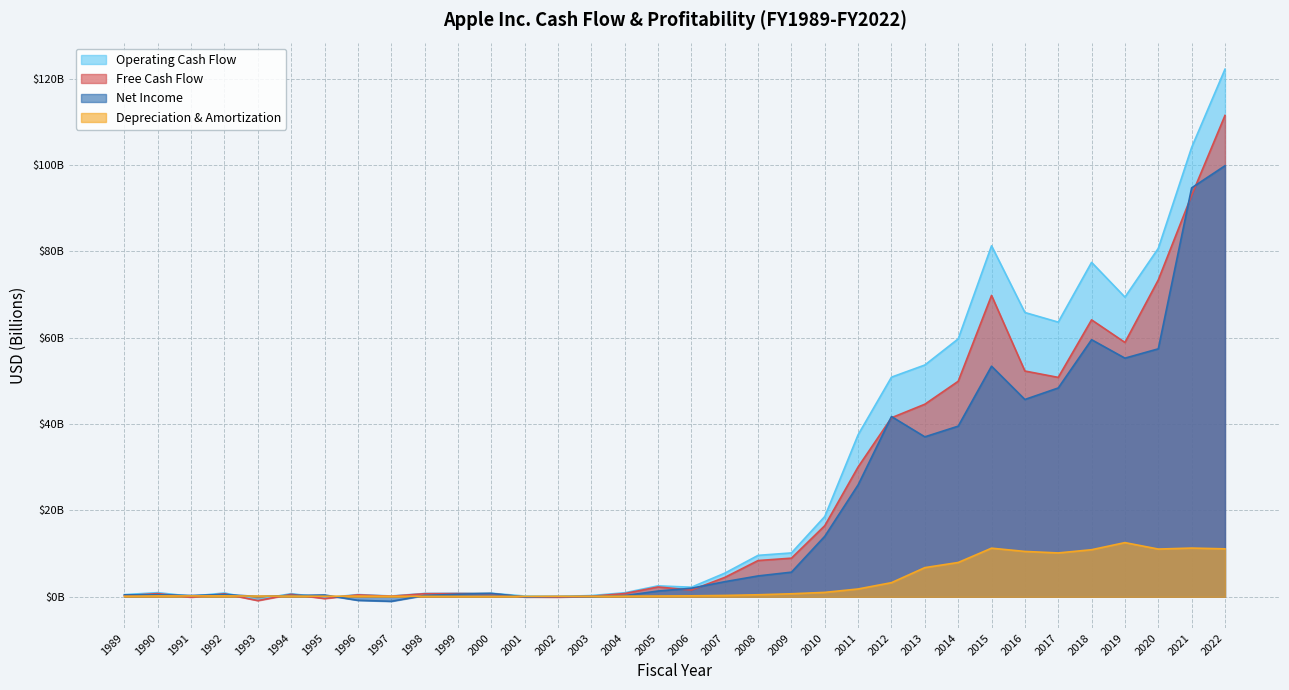

Which series ends up on top after the final intersection of Depreciation & Amortization and Net Income?

Net Income